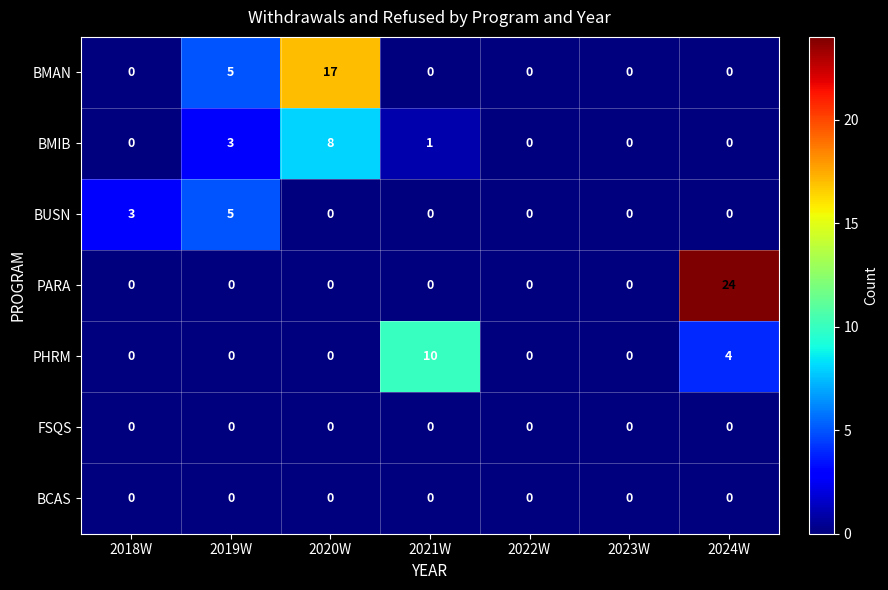

Between 2018W and 2022W, which series saw the biggest shift?

BUSN